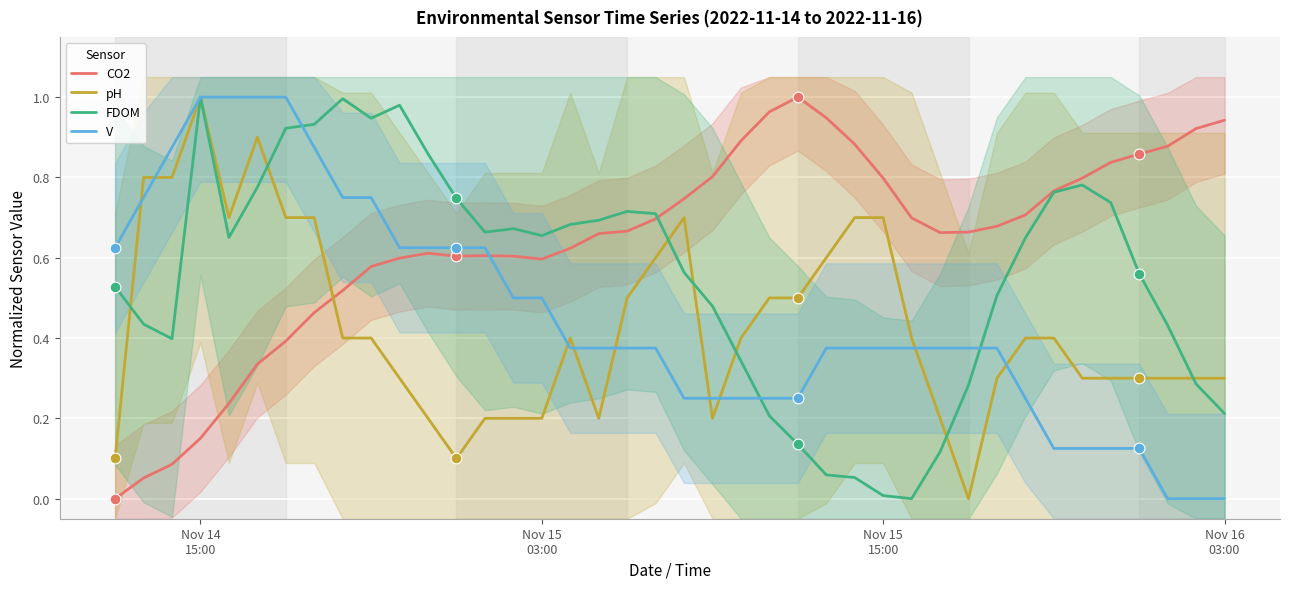

What are all the series names shown in the legend?

CO2, pH, FDOM, V